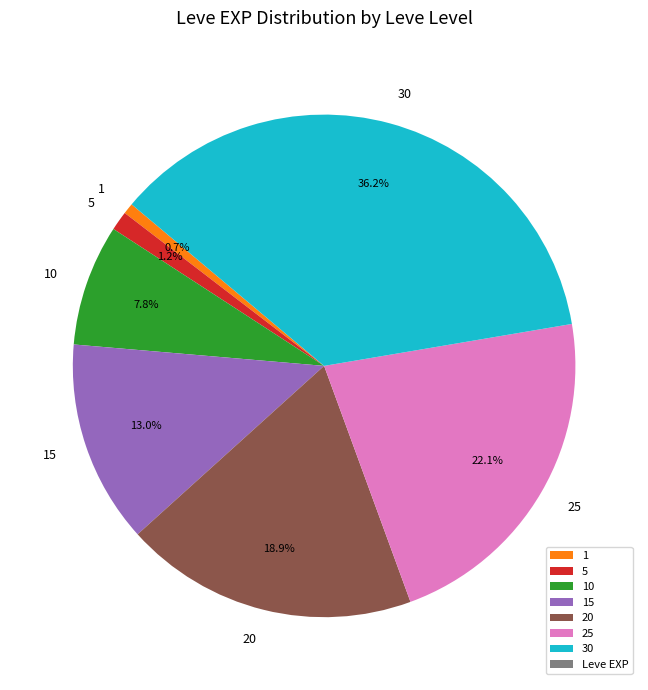

To the nearest percent, what is the average slice percentage?

14%